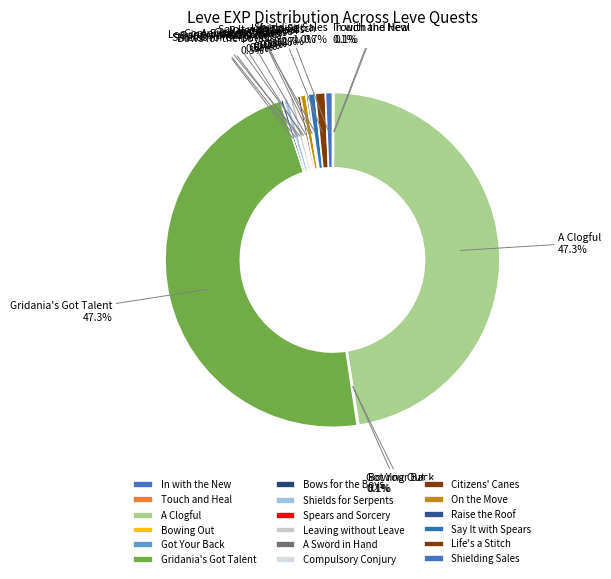

What portion of the pie excludes Say It with Spears?

99.3%